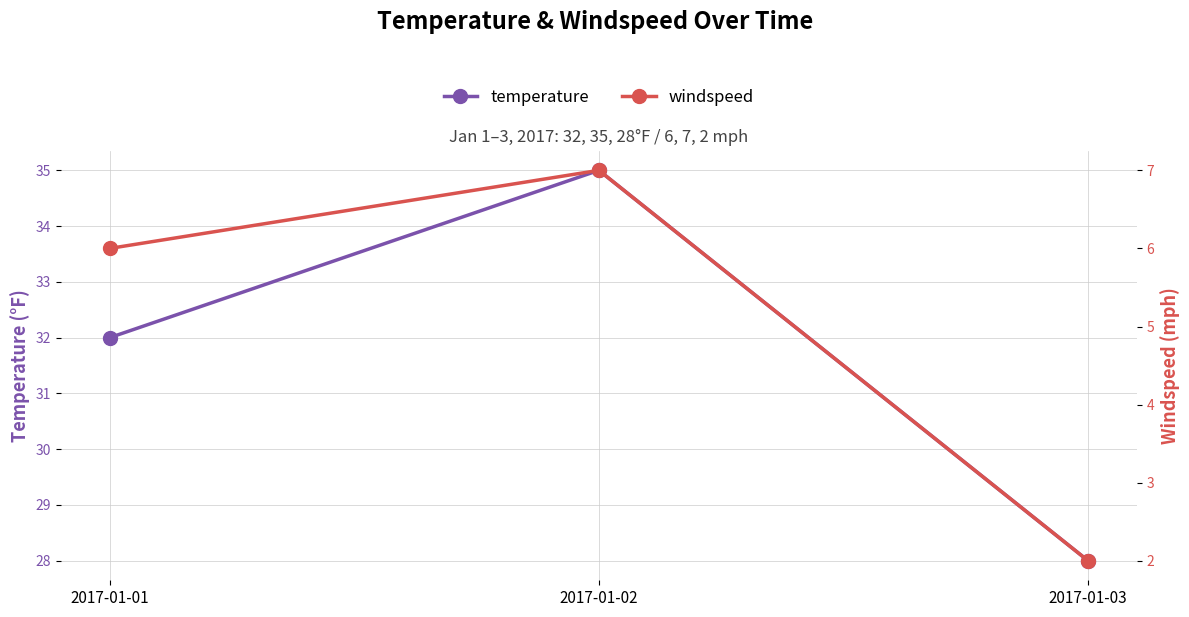

What is the difference between the temperature values at 2017-01-03 and 2017-01-01?

4